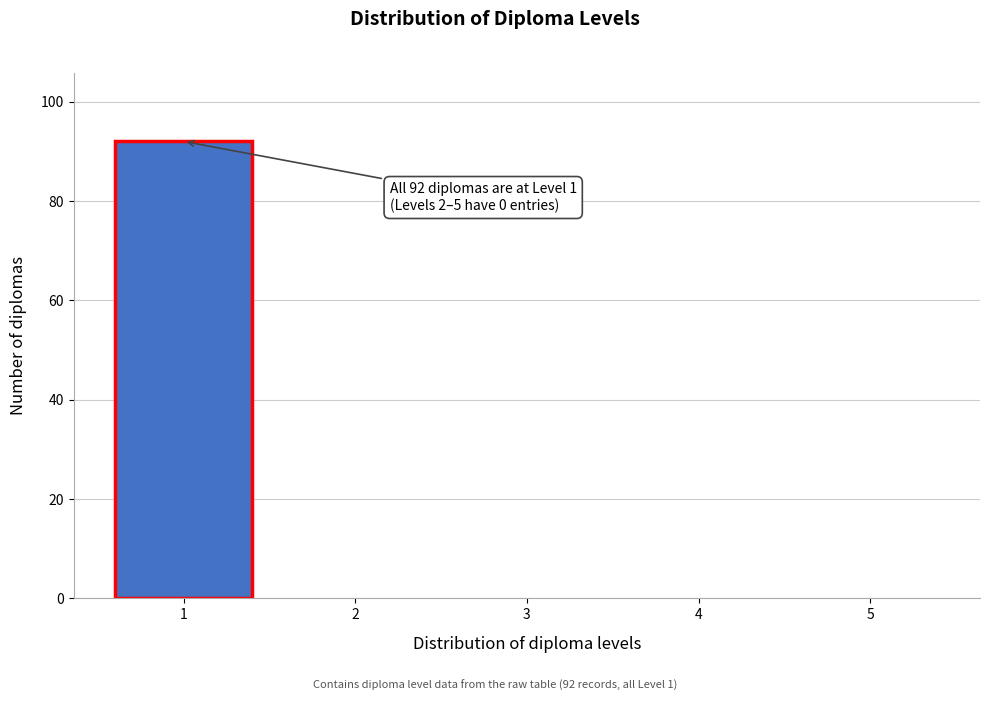

Which range on the x-axis has the tallest bar?

0.5 to 1.5